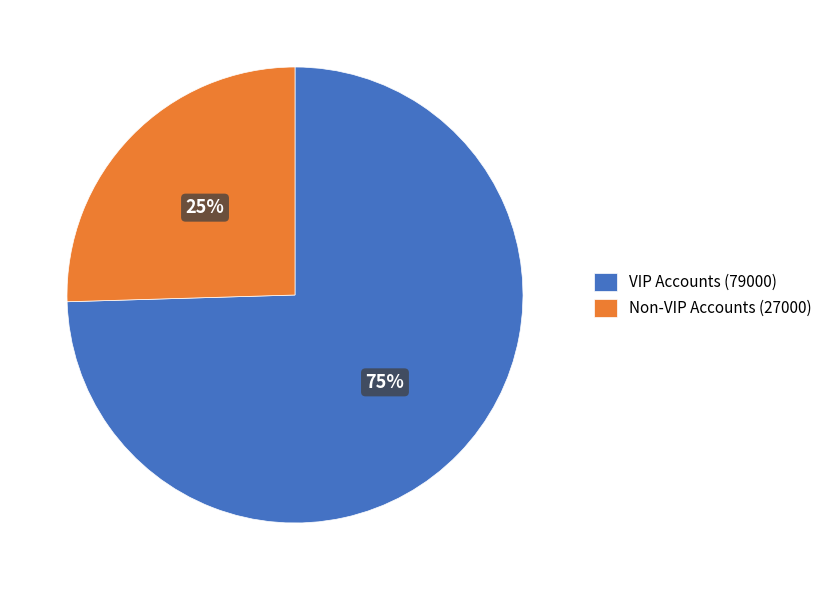

Between Non-VIP Accounts (27000) and VIP Accounts (79000), which is larger?

VIP Accounts (79000)